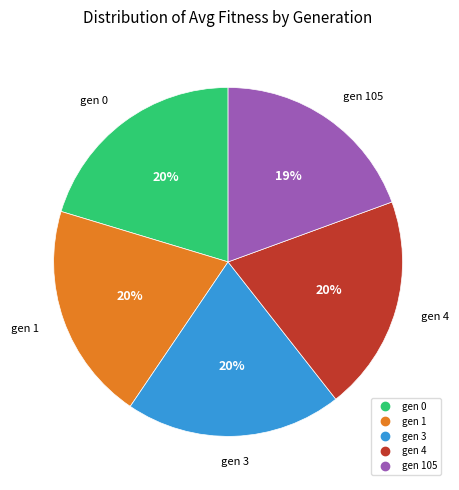

Is there any slice that represents more than half of the pie?

No